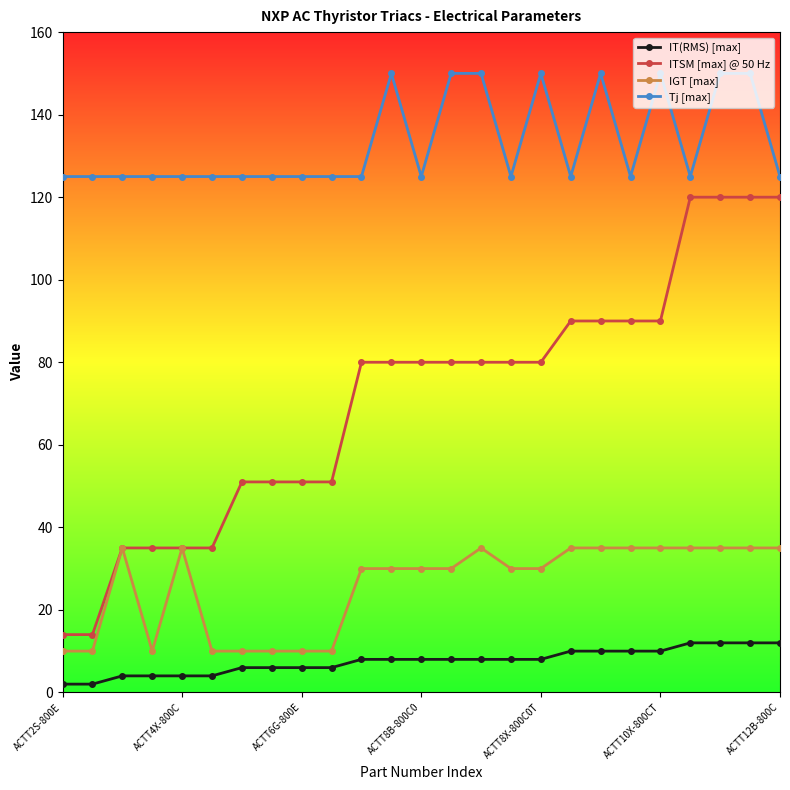

True or false: IGT [max] has more than 2 points higher than both neighbors.

True